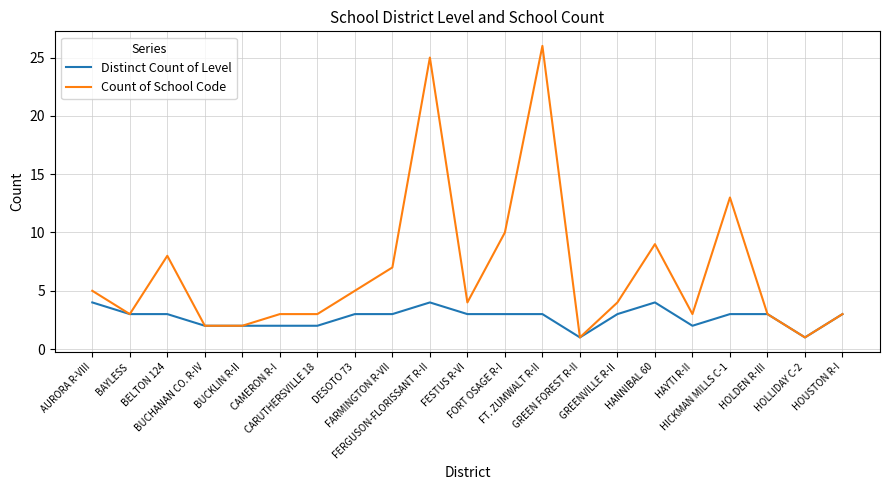

Is the value of Distinct Count of Level at HOUSTON R-I greater than the value of Count of School Code at BUCHANAN CO. R-IV?

Yes